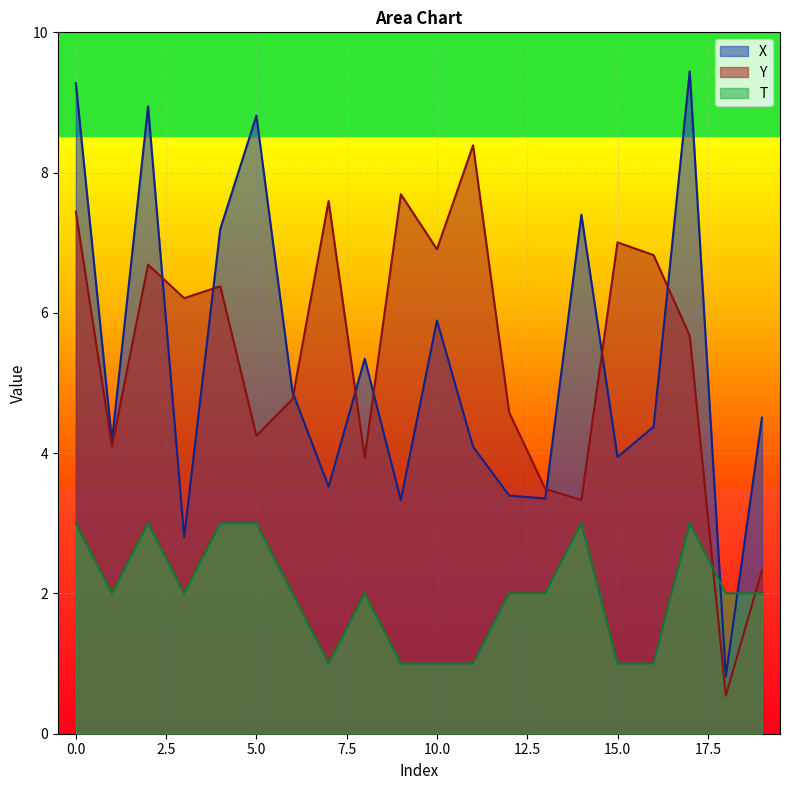

What is the value of the T point at the 19th from the left?

2.0